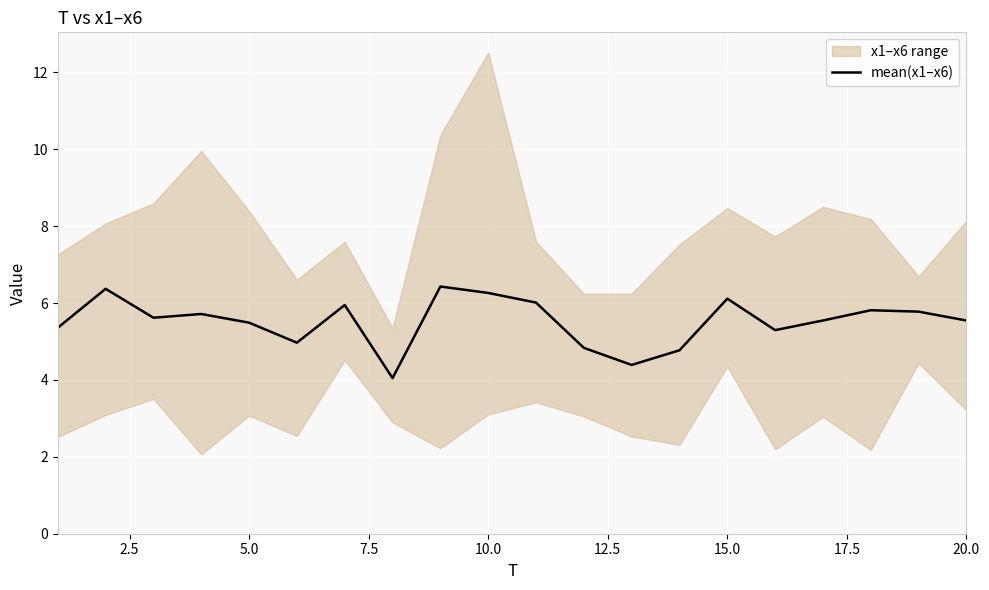

True or false: mean(x1–x6) has a value of 6.3 at 10.0.

True